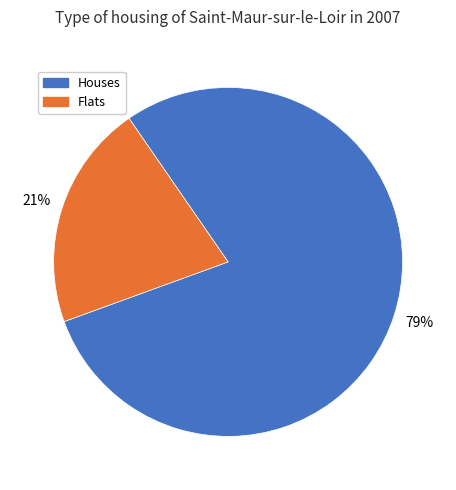

What is the ratio of the value at Houses to the value at Flats?

3.8